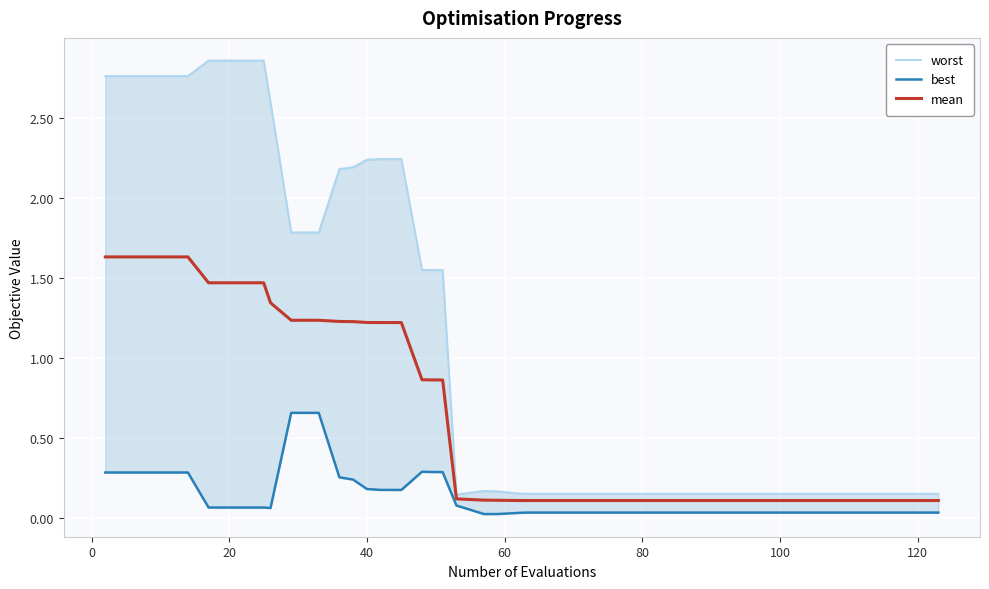

What is the highest value of the mean series?

1.6